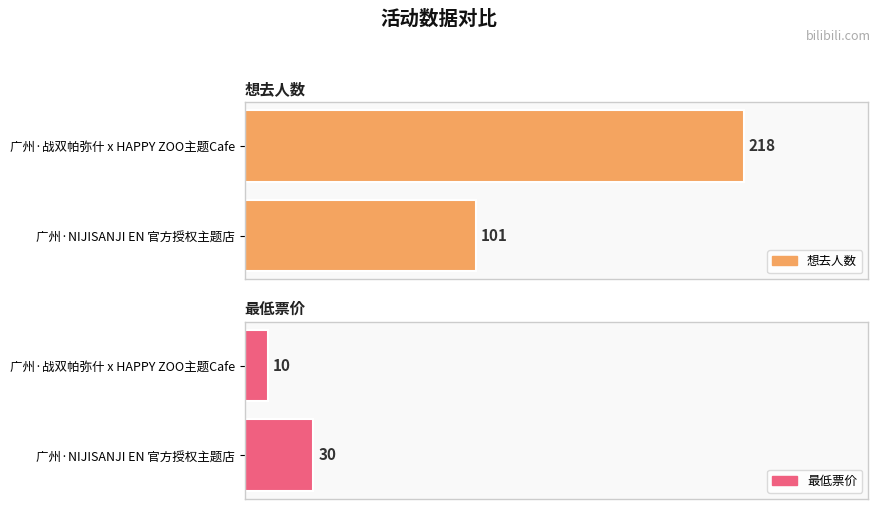

Which series has the widest spread of values?

想去人数